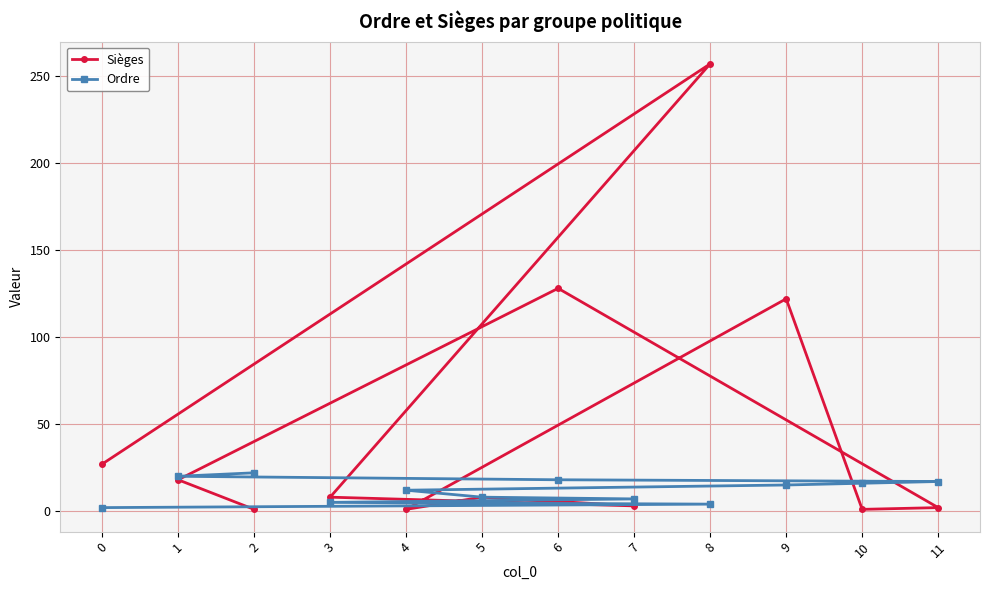

Rank the series at 9 from highest to lowest value.

Sièges, Ordre